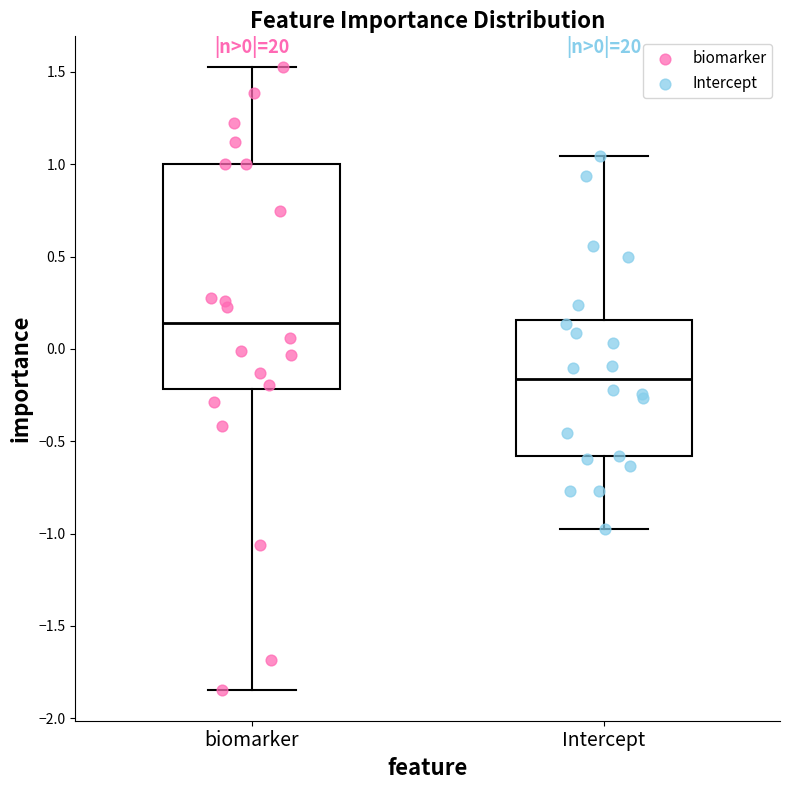

Which box's median line is the lowest?

Intercept